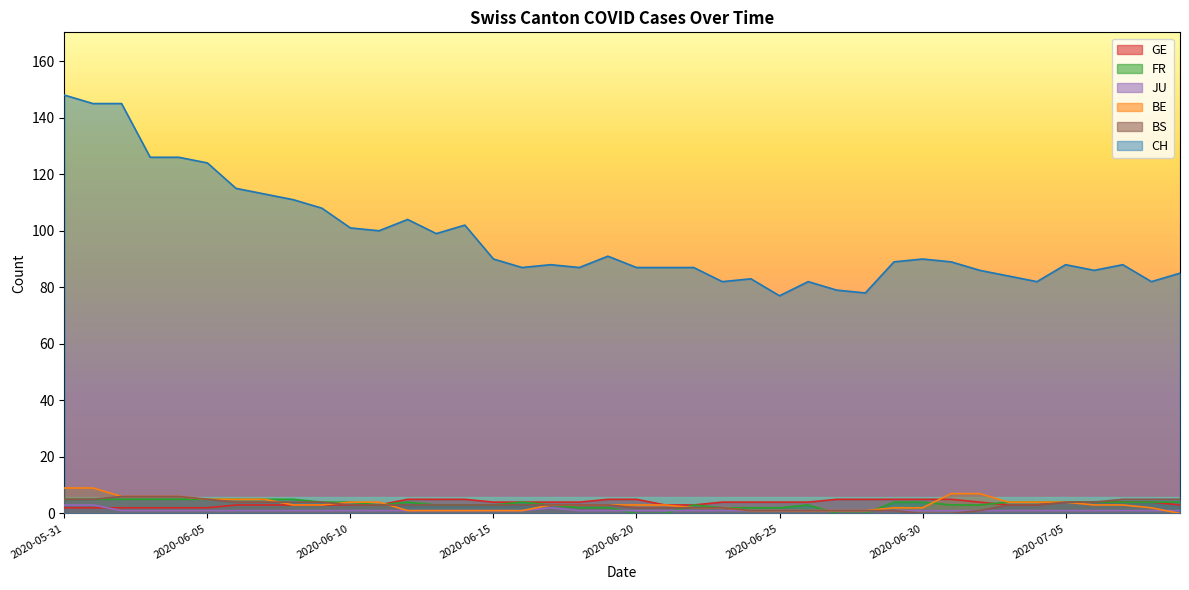

At which category is the sum across all series the highest?

2020-05-31